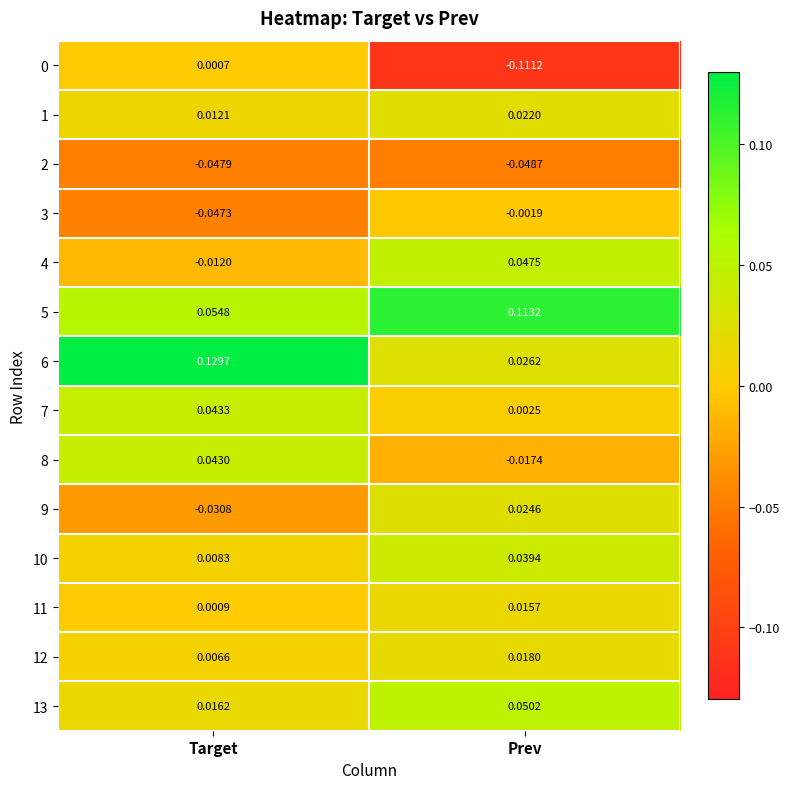

At which category is the sum across all series the highest?

Prev